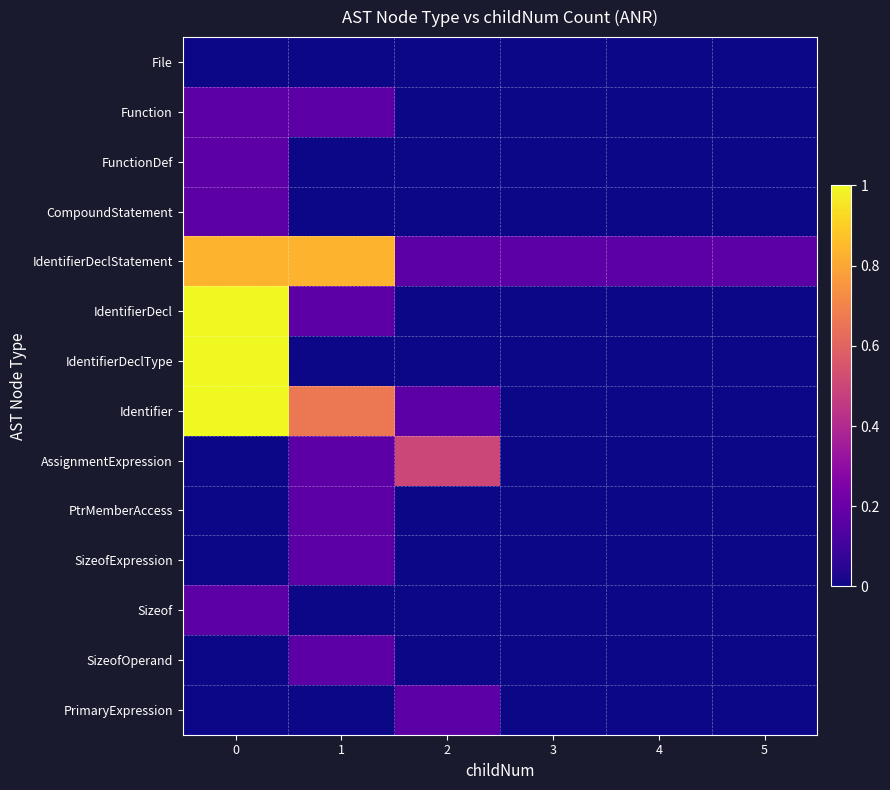

How many distinct data groups are displayed?

14